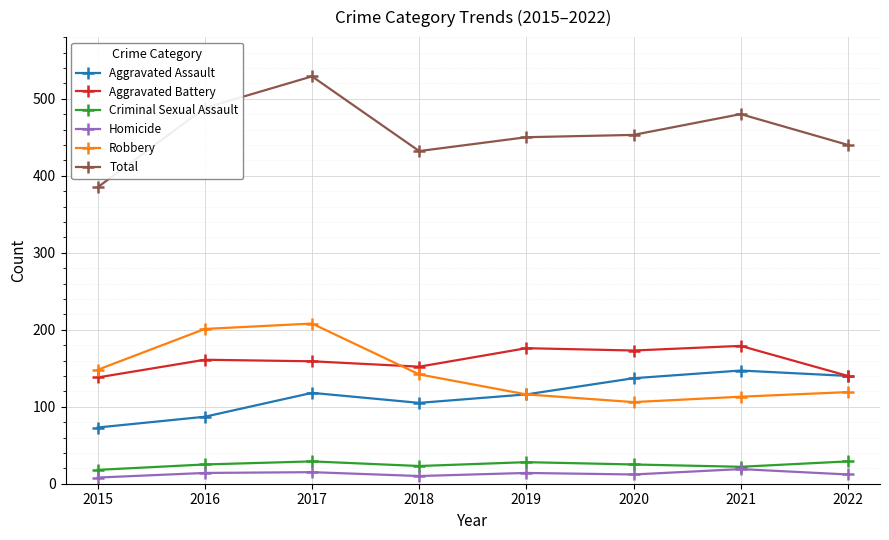

True or false: Robbery and Homicide cross at least once.

False